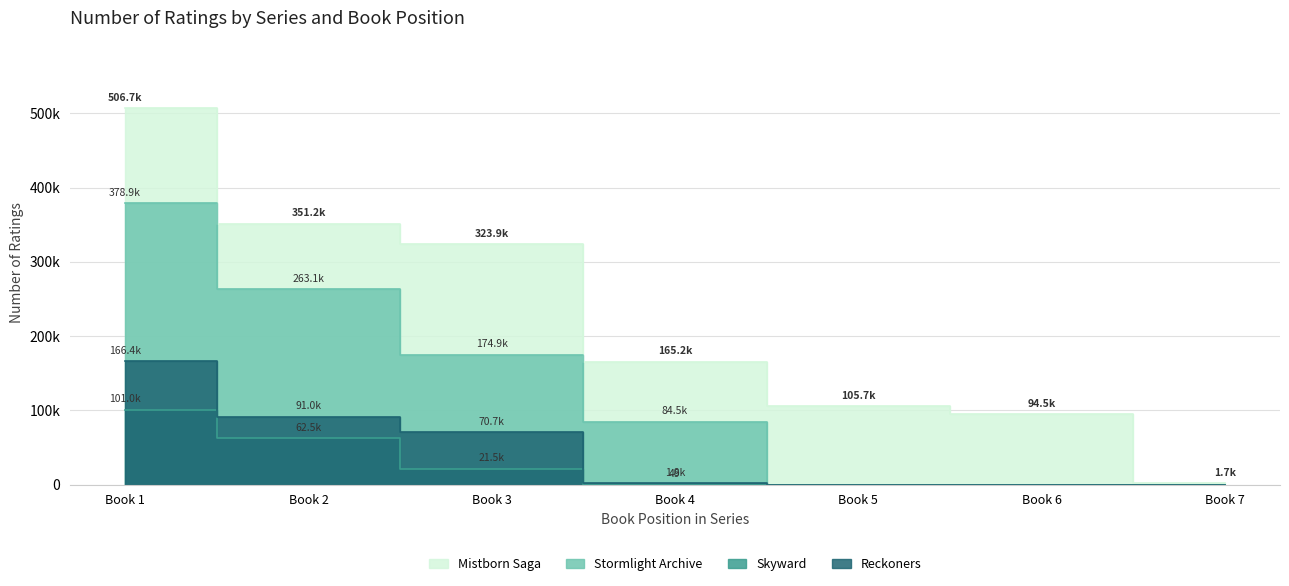

True or false: Reckoners has a value of 1818 at Book 4.

True